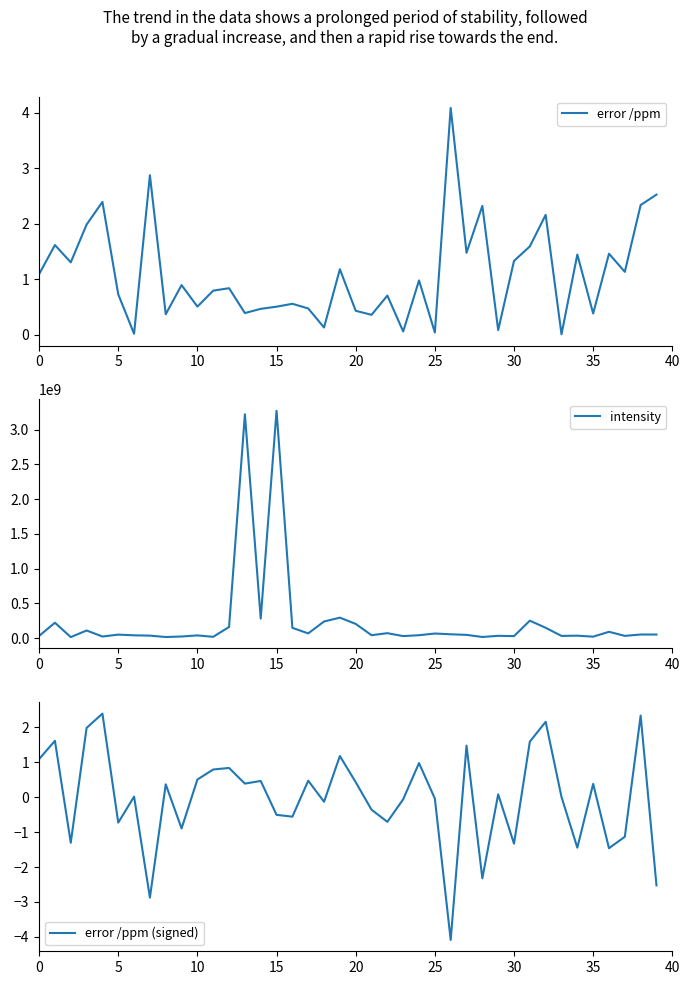

Which has a higher value, 40 or 30?

30